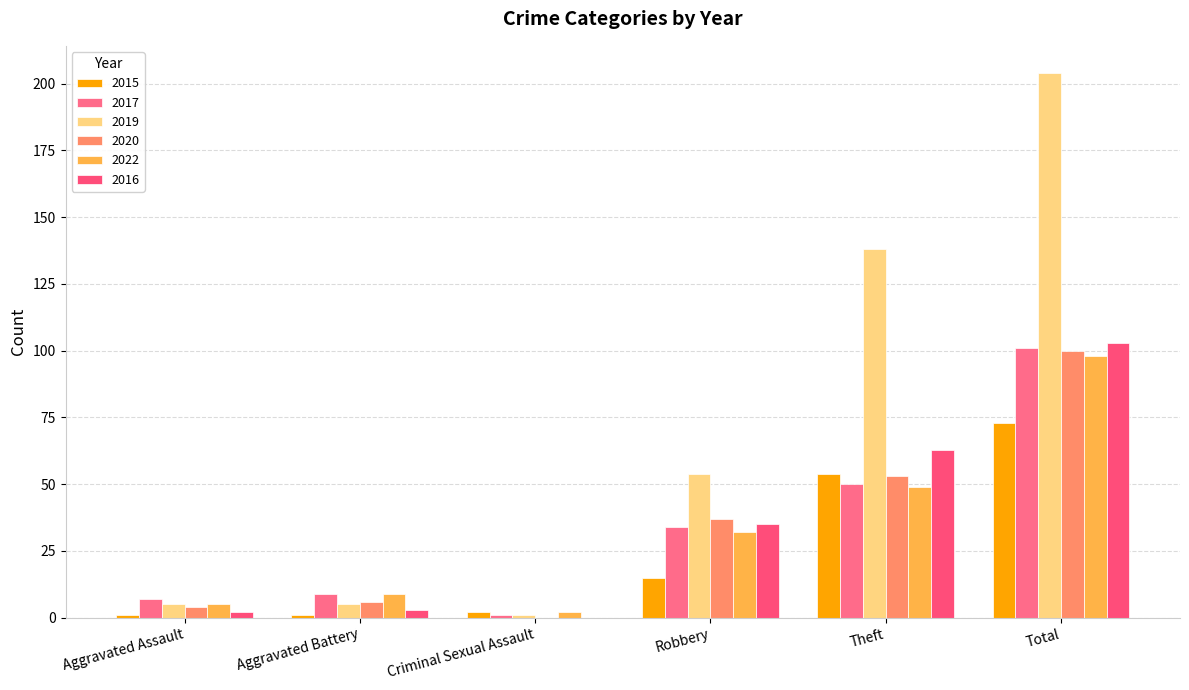

How many categories are shown in the chart?

6